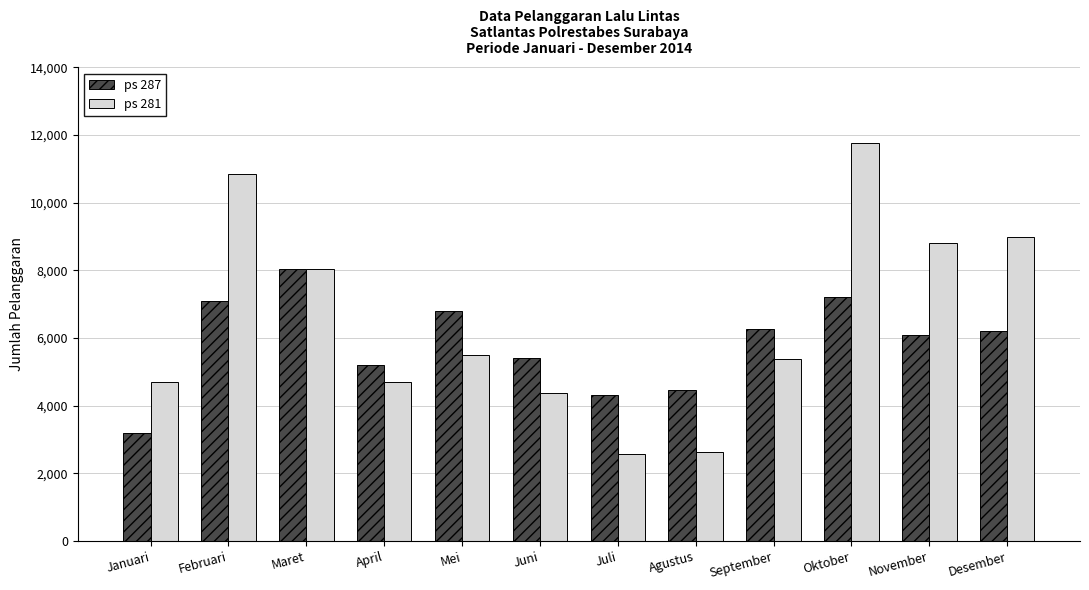

What is the difference between the second highest and second lowest values in the ps 287 series?

2906